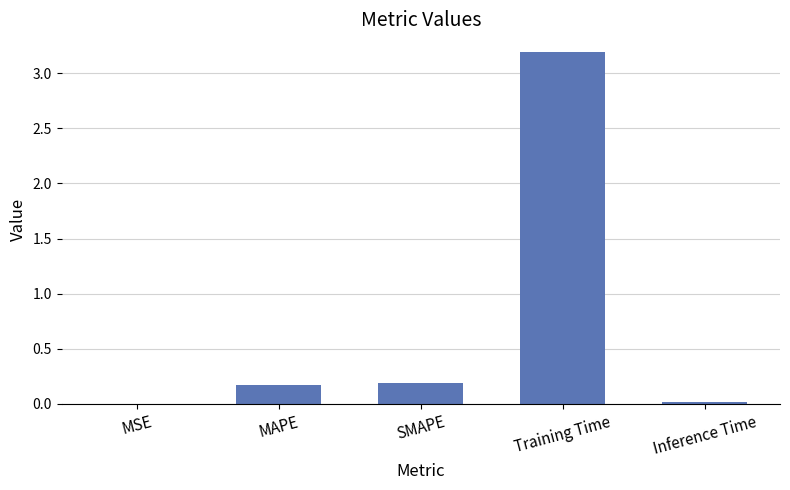

The chart shows a value of 3.2 at Training Time. True or false?

True